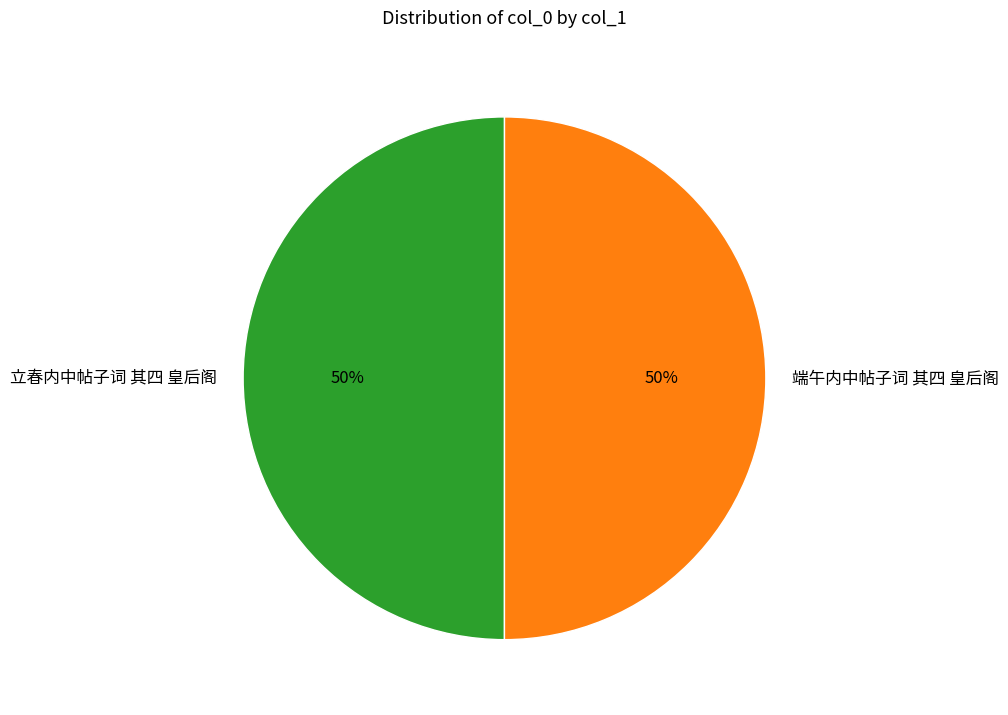

What is the ratio of the value at 立春内中帖子词 其四 皇后阁 to the value at 端午内中帖子词 其四 皇后阁?

1.0